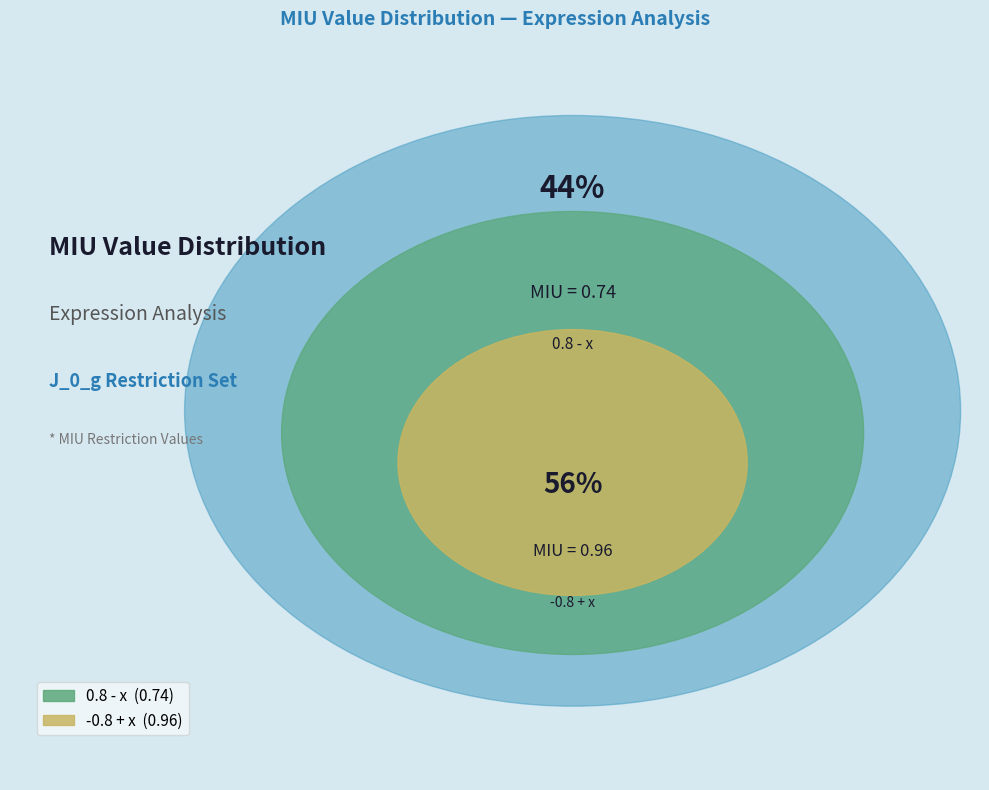

What is the change in value from 0.8 - x to -0.8 + x?

+0.2